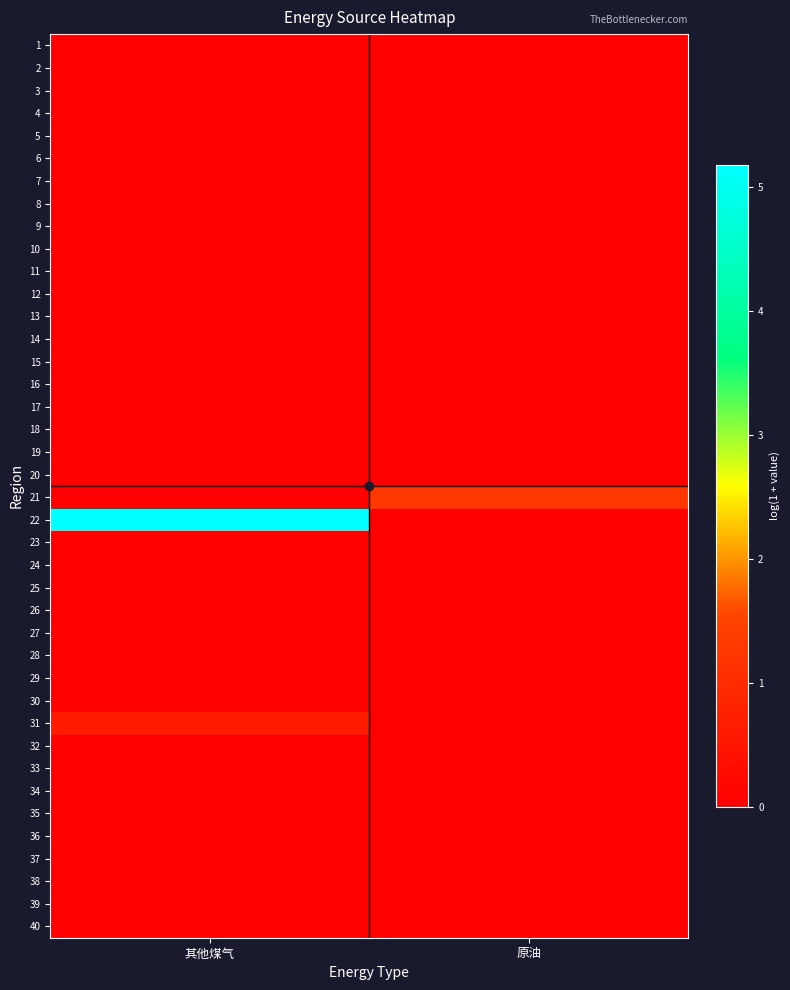

What is the total value across all series at 原油?

1.3